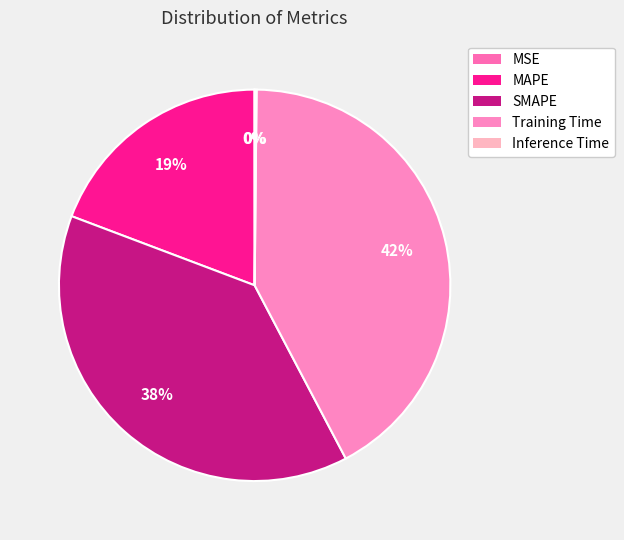

What portion of the pie excludes MSE?

100.0%